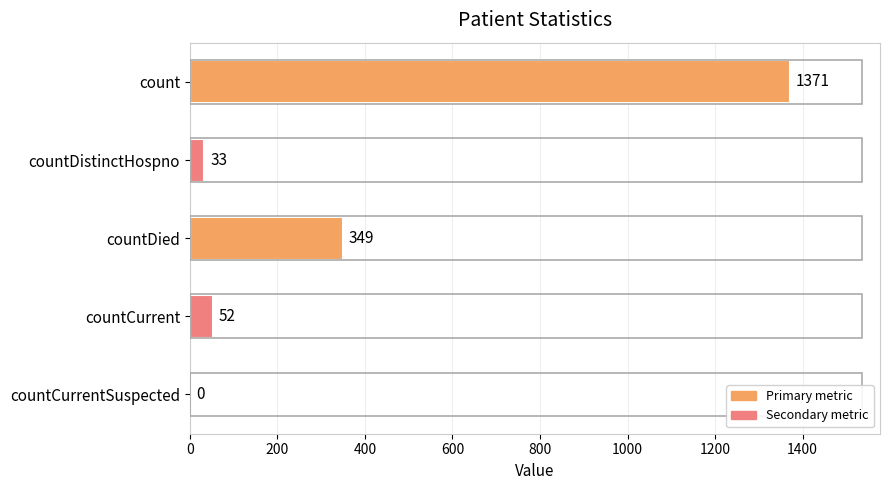

What is the sum of all values?

1805